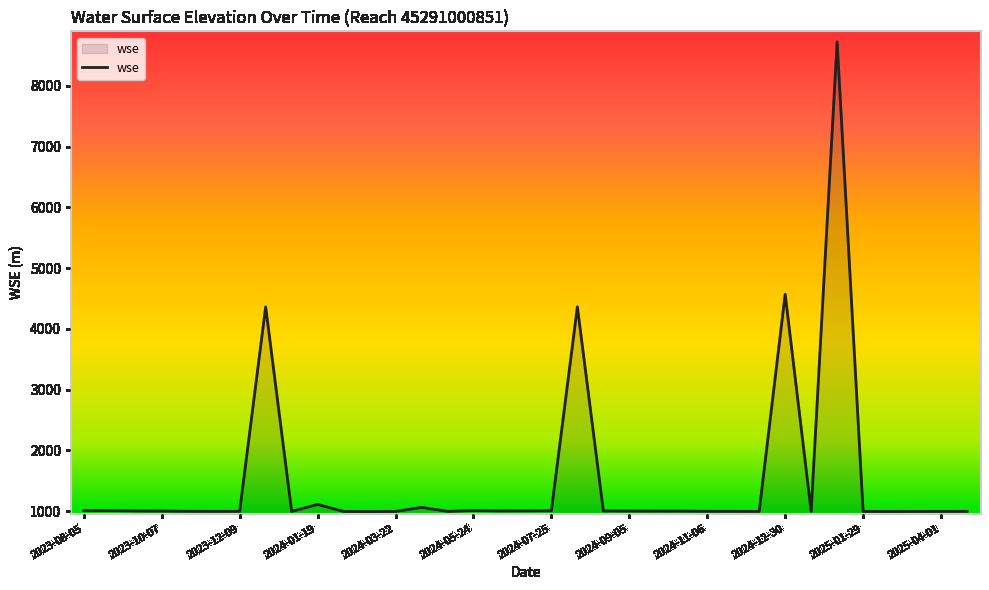

What is the difference between the maximum and minimum values?

7730.1